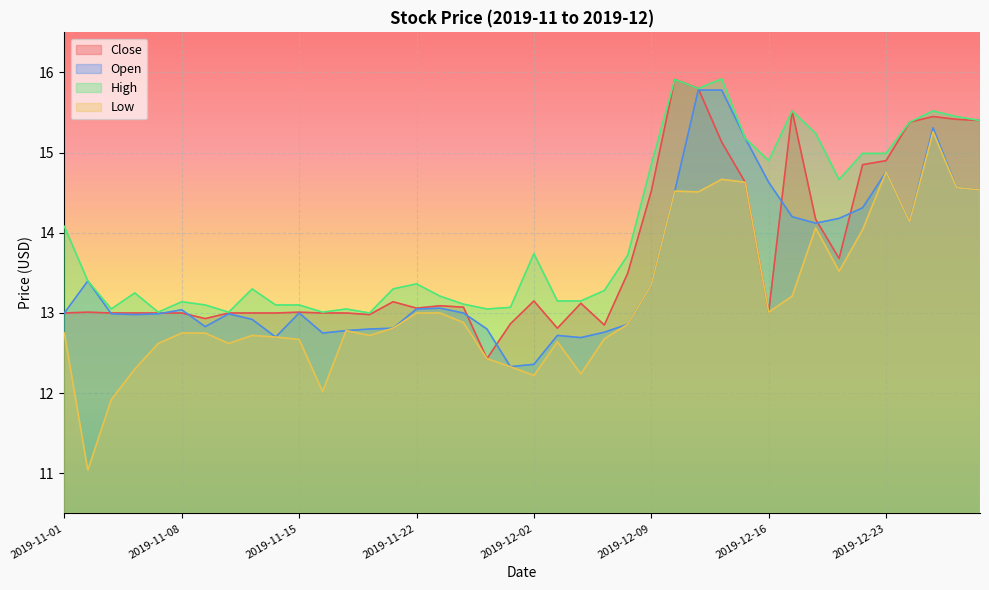

Reading left to right, what are all the values shown in this chart?

Close: 2019-11-01=13.0	2019-11-04=13.0	2019-11-05=13.0	2019-11-06=13.0	2019-11-07=13.0	2019-11-08=13.0	2019-11-11=12.9	2019-11-12=13.0	2019-11-13=13.0	2019-11-14=13.0	2019-11-15=13.0	2019-11-18=13.0	2019-11-19=13.0	2019-11-20=13.0	2019-11-21=13.1	2019-11-22=13.1	2019-11-25=13.1	2019-11-26=13.1	2019-11-27=12.4	2019-11-29=12.9	2019-12-02=13.2	2019-12-03=12.8	2019-12-04=13.1	2019-12-05=12.8	2019-12-06=13.5	2019-12-09=14.5	2019-12-10=15.9	2019-12-11=15.8	2019-12-12=15.1	2019-12-13=14.6	2019-12-16=13.0	2019-12-17=15.5	2019-12-18=14.2	2019-12-19=13.7	2019-12-20=14.8	2019-12-23=14.9	2019-12-24=15.4	2019-12-26=15.4	2019-12-27=15.4	2019-12-30=15.4
Open: 2019-11-01=13.0	2019-11-04=13.4	2019-11-05=13.0	2019-11-06=13.0	2019-11-07=13.0	2019-11-08=13.0	2019-11-11=12.8	2019-11-12=13.0	2019-11-13=12.9	2019-11-14=12.7	2019-11-15=13.0	2019-11-18=12.8	2019-11-19=12.8	2019-11-20=12.8	2019-11-21=12.8	2019-11-22=13.1	2019-11-25=13.1	2019-11-26=13.0	2019-11-27=12.8	2019-11-29=12.3	2019-12-02=12.4	2019-12-03=12.7	2019-12-04=12.7	2019-12-05=12.8	2019-12-06=12.9	2019-12-09=13.3	2019-12-10=14.5	2019-12-11=15.8	2019-12-12=15.8	2019-12-13=15.2	2019-12-16=14.6	2019-12-17=14.2	2019-12-18=14.1	2019-12-19=14.2	2019-12-20=14.3	2019-12-23=14.8	2019-12-24=14.1	2019-12-26=15.3	2019-12-27=14.6	2019-12-30=14.5
High: 2019-11-01=14.1	2019-11-04=13.4	2019-11-05=13.1	2019-11-06=13.2	2019-11-07=13.0	2019-11-08=13.1	2019-11-11=13.1	2019-11-12=13.0	2019-11-13=13.3	2019-11-14=13.1	2019-11-15=13.1	2019-11-18=13.0	2019-11-19=13.1	2019-11-20=13.0	2019-11-21=13.3	2019-11-22=13.4	2019-11-25=13.2	2019-11-26=13.1	2019-11-27=13.1	2019-11-29=13.1	2019-12-02=13.7	2019-12-03=13.2	2019-12-04=13.2	2019-12-05=13.3	2019-12-06=13.7	2019-12-09=14.8	2019-12-10=15.9	2019-12-11=15.8	2019-12-12=15.9	2019-12-13=15.2	2019-12-16=14.9	2019-12-17=15.5	2019-12-18=15.2	2019-12-19=14.7	2019-12-20=15.0	2019-12-23=15.0	2019-12-24=15.4	2019-12-26=15.5	2019-12-27=15.4	2019-12-30=15.4
Low: 2019-11-01=12.8	2019-11-04=11.0	2019-11-05=11.9	2019-11-06=12.3	2019-11-07=12.6	2019-11-08=12.8	2019-11-11=12.8	2019-11-12=12.6	2019-11-13=12.7	2019-11-14=12.7	2019-11-15=12.7	2019-11-18=12.0	2019-11-19=12.8	2019-11-20=12.7	2019-11-21=12.8	2019-11-22=13.0	2019-11-25=13.0	2019-11-26=12.9	2019-11-27=12.4	2019-11-29=12.3	2019-12-02=12.2	2019-12-03=12.6	2019-12-04=12.2	2019-12-05=12.7	2019-12-06=12.9	2019-12-09=13.3	2019-12-10=14.5	2019-12-11=14.5	2019-12-12=14.7	2019-12-13=14.6	2019-12-16=13.0	2019-12-17=13.2	2019-12-18=14.1	2019-12-19=13.5	2019-12-20=14.0	2019-12-23=14.8	2019-12-24=14.1	2019-12-26=15.3	2019-12-27=14.6	2019-12-30=14.5